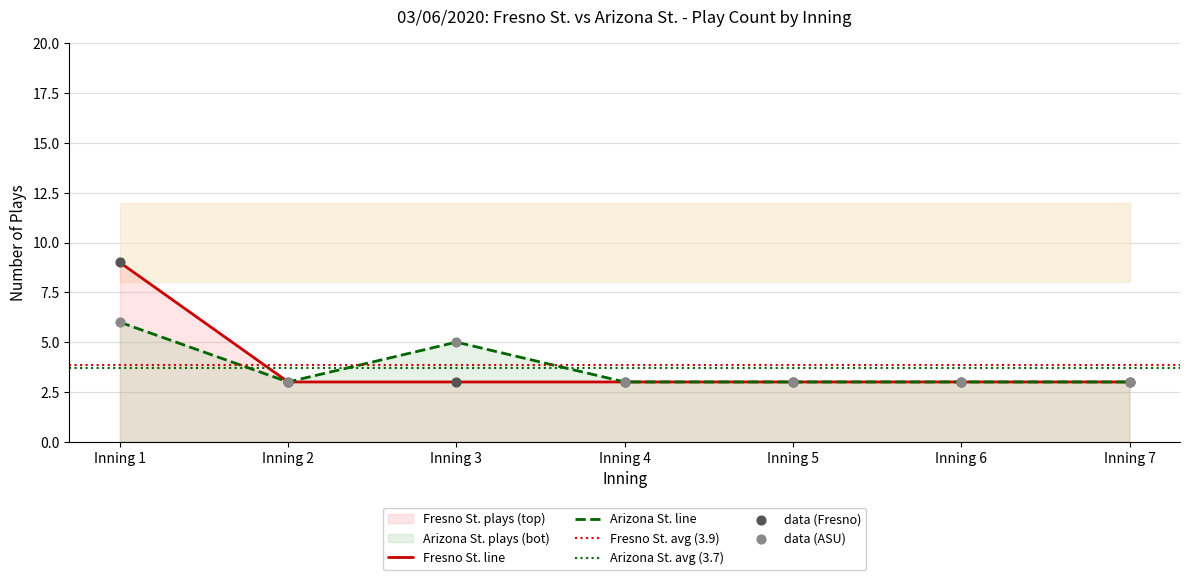

What is the total value across all series at Inning 7?

6